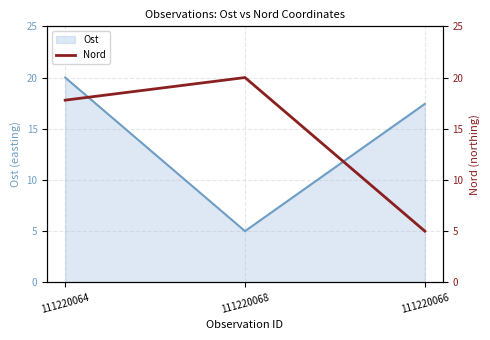

What is the difference between the maximum and minimum values?

15.0